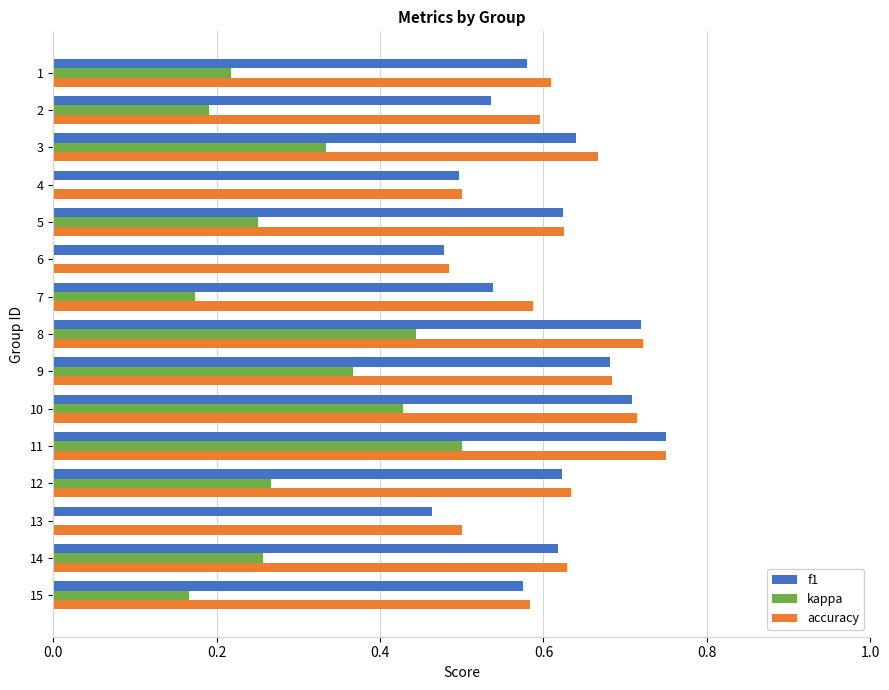

What is the average value of the f1 series?

0.6